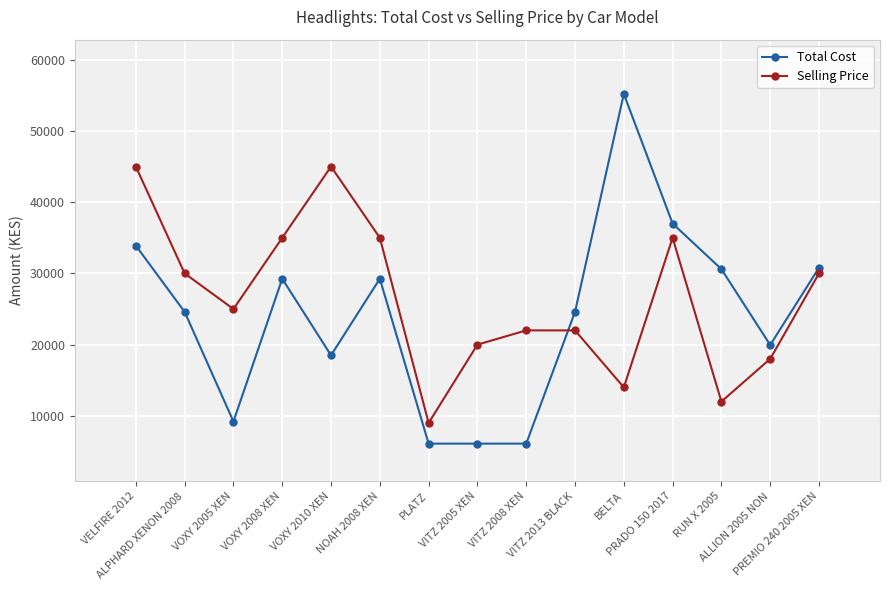

Between which two adjacent categories do Selling Price and Total Cost first intersect?

VITZ 2008 XEN and VITZ 2013 BLACK